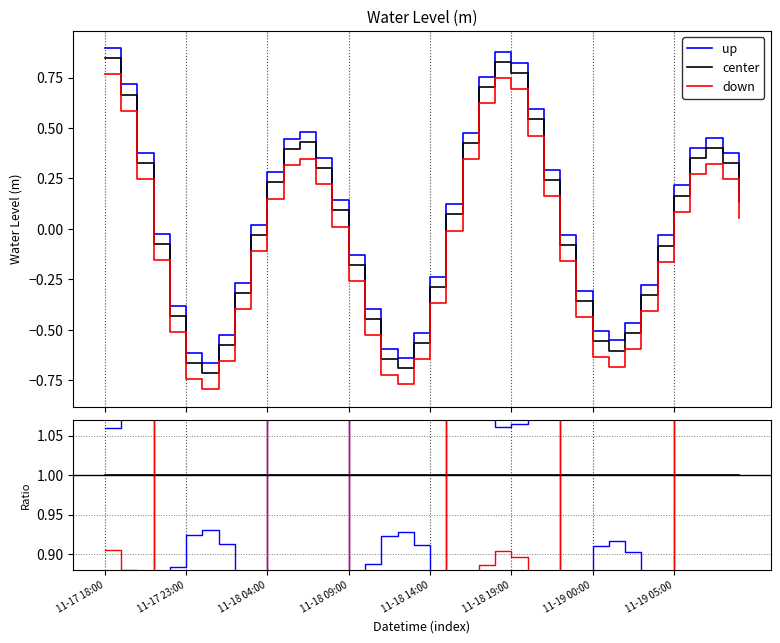

True or false: up has more than 1 interior local peaks.

True